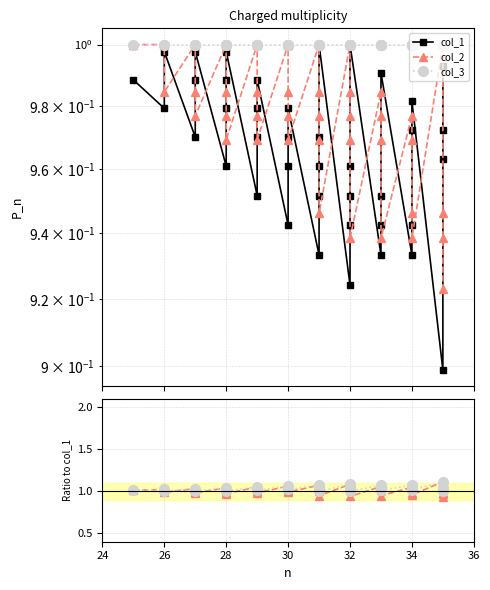

What is the total value across all series at 26?

3.0